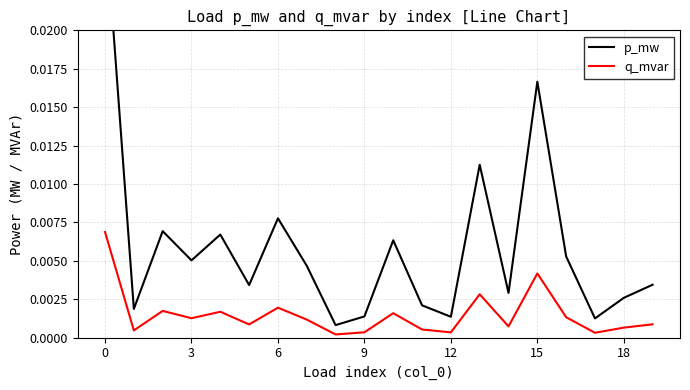

Is it true that p_mw equals 0.0 at 13?

True